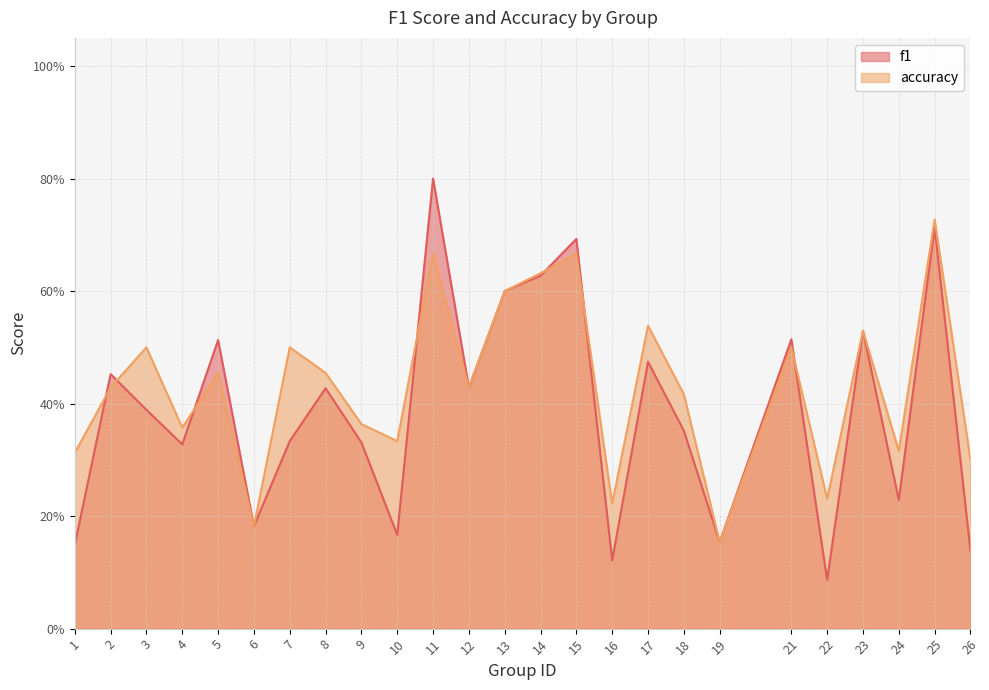

How many data points does each series have?

25